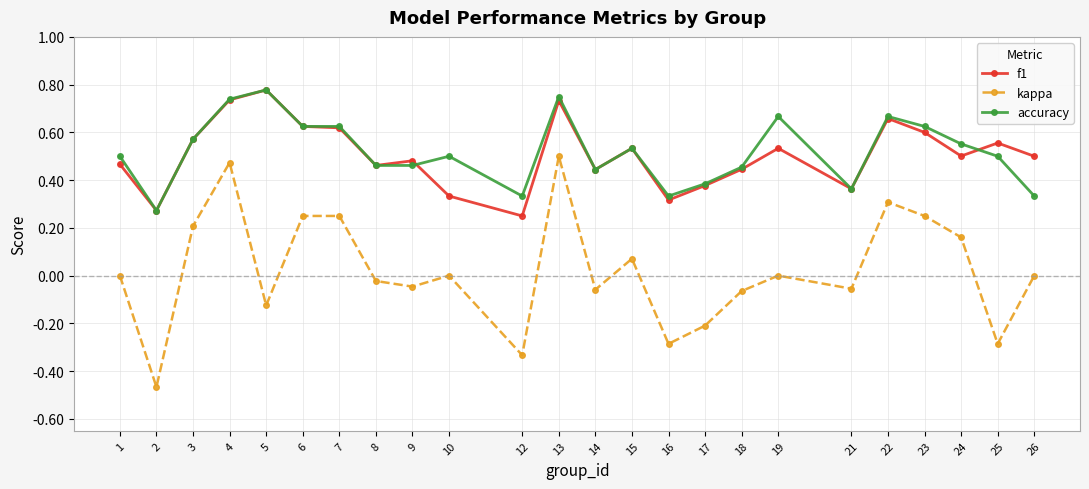

True or false: kappa and f1 intersect in this chart.

False